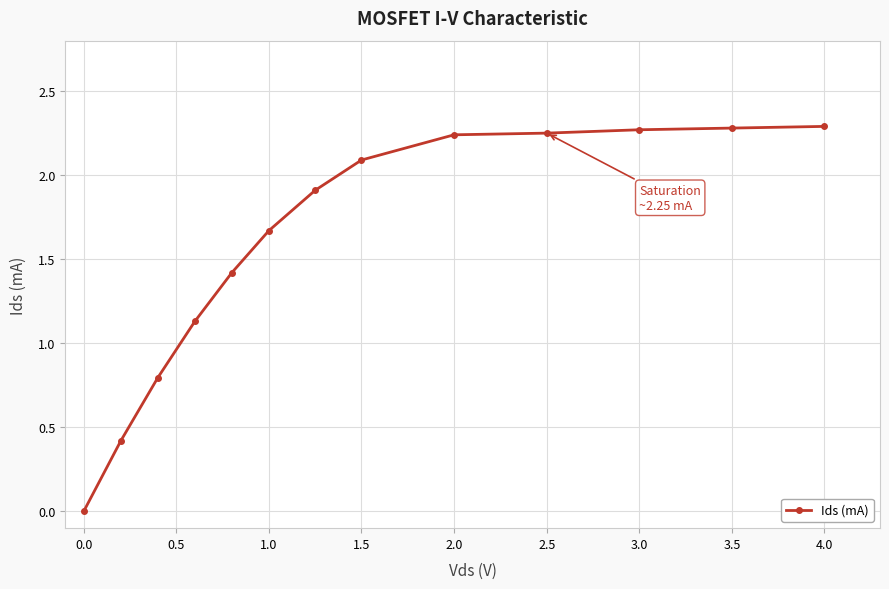

True or false: there are more than 2 points higher than both neighbors.

False